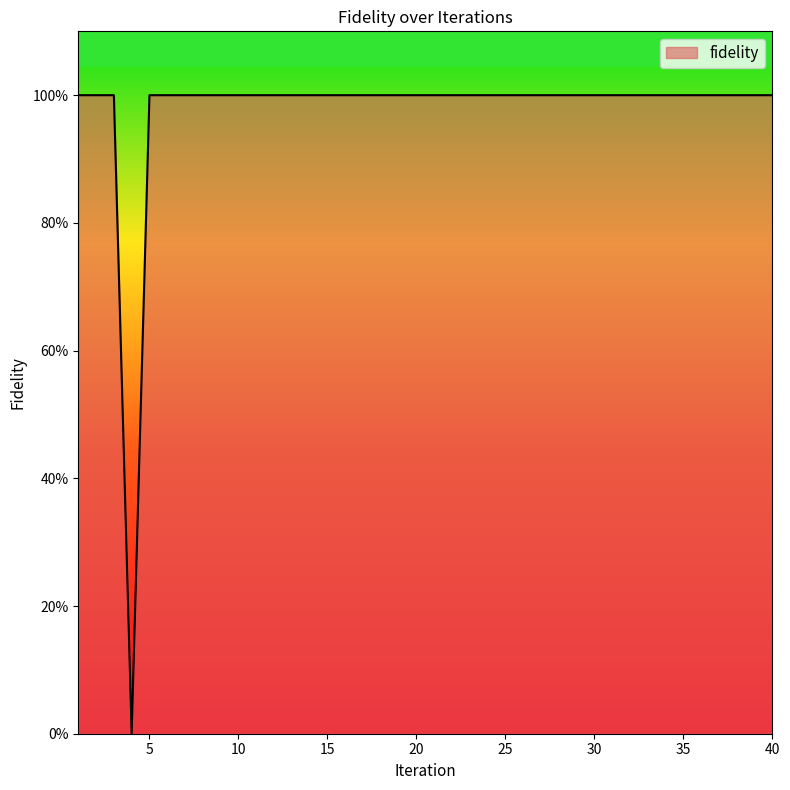

Does the chart have visible grid lines?

No